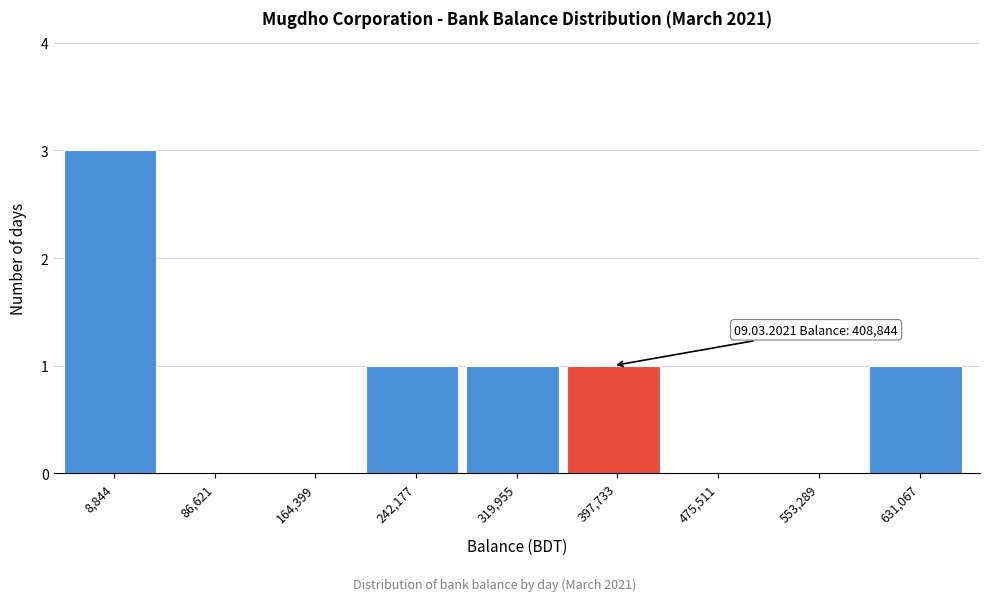

Reading right to left, list all the values displayed in this chart.

631,067=1	553,289=0	475,511=0	397,733=1	319,955=1	242,177=1	164,399=0	86,621=0	8,844=3